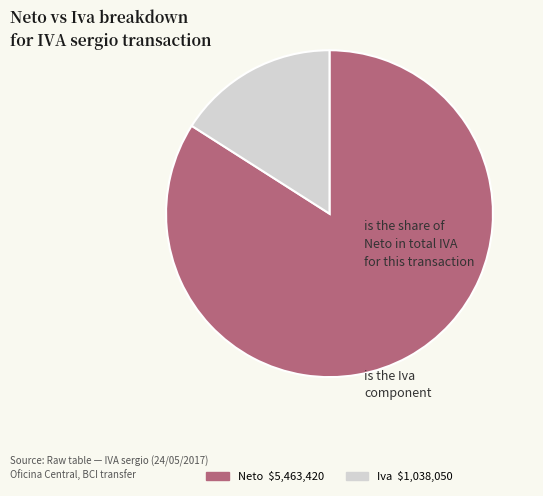

What is the ratio of the value at Neto to the value at Iva?

5.3